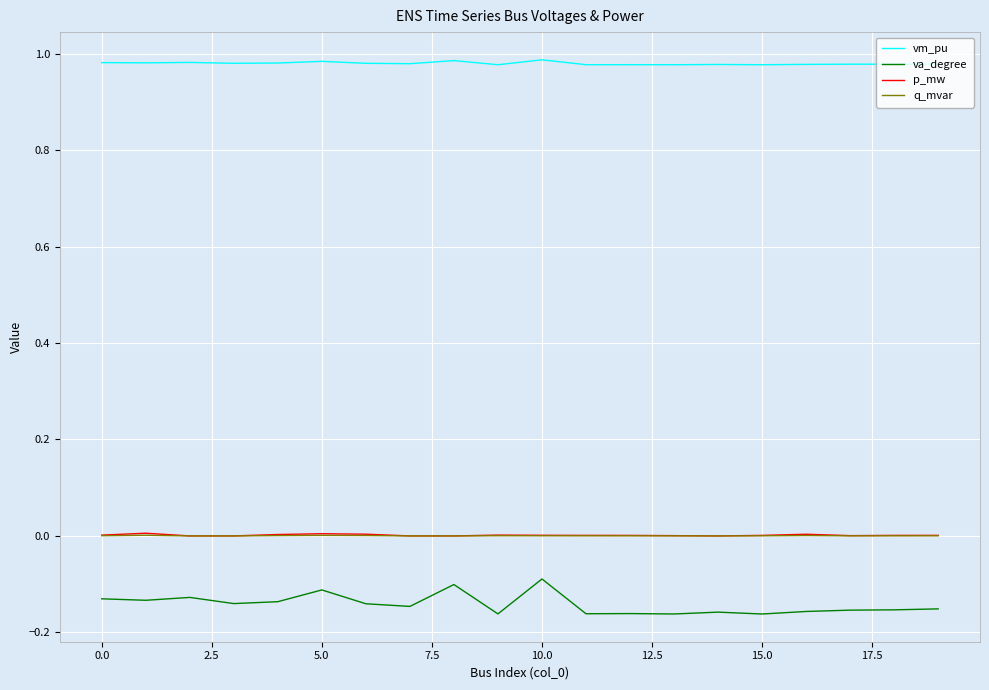

Count the number of data series in this chart.

4